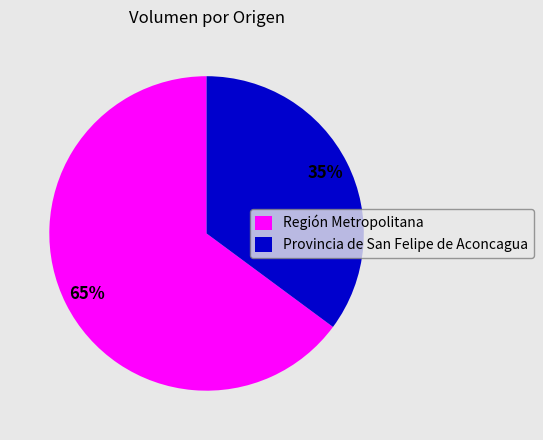

Do Región Metropolitana and Provincia de San Felipe de Aconcagua together represent more than half of the pie?

Yes